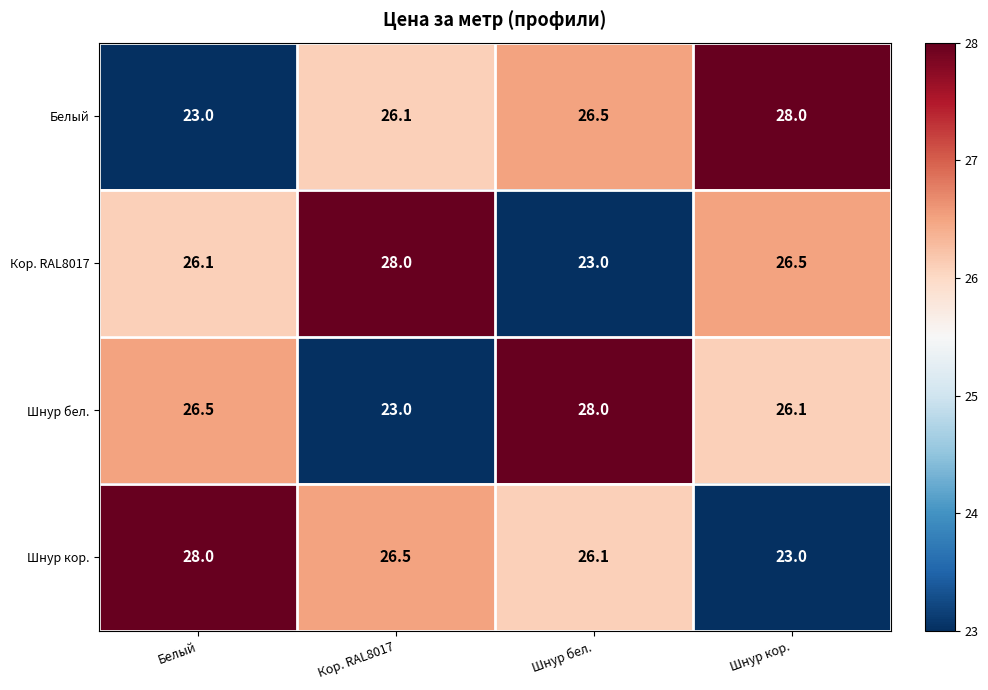

At how many categories does at least one series exceed 25?

4